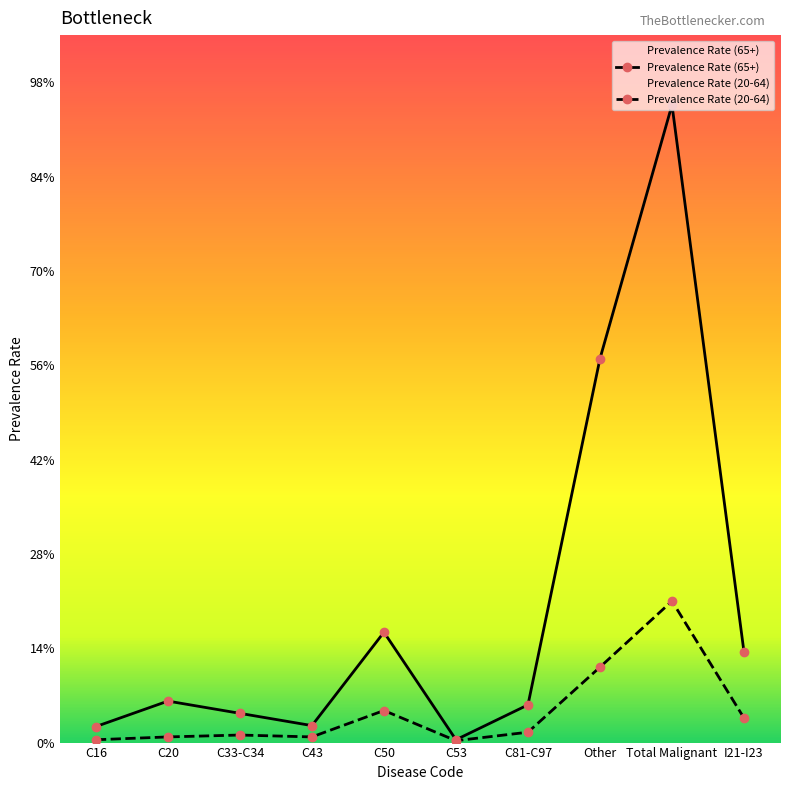

Which series has the largest total across all categories?

Prevalence Rate (65+)